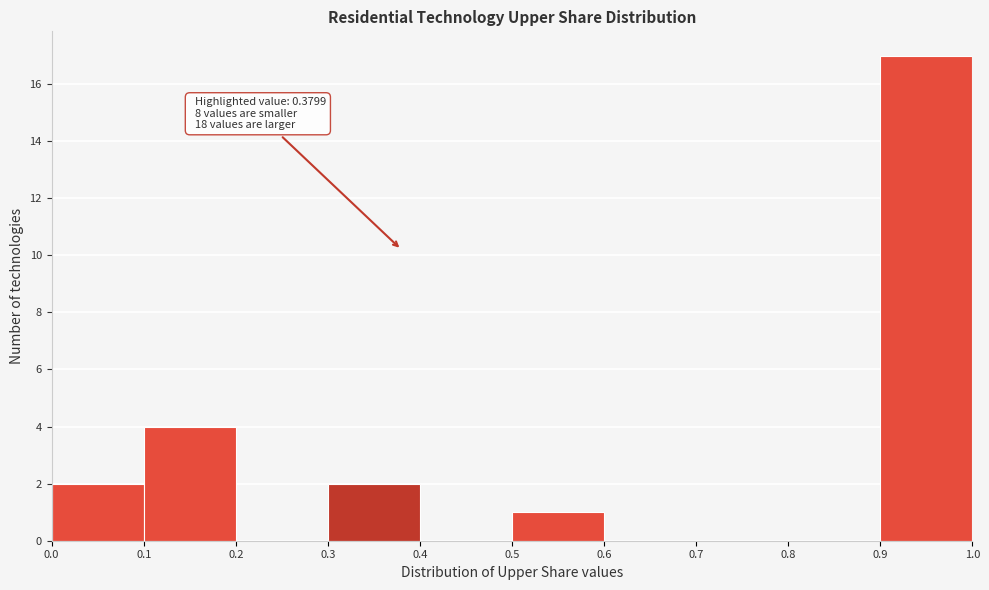

Over which range of the x-axis is the bar tallest?

0.9 to 1.0